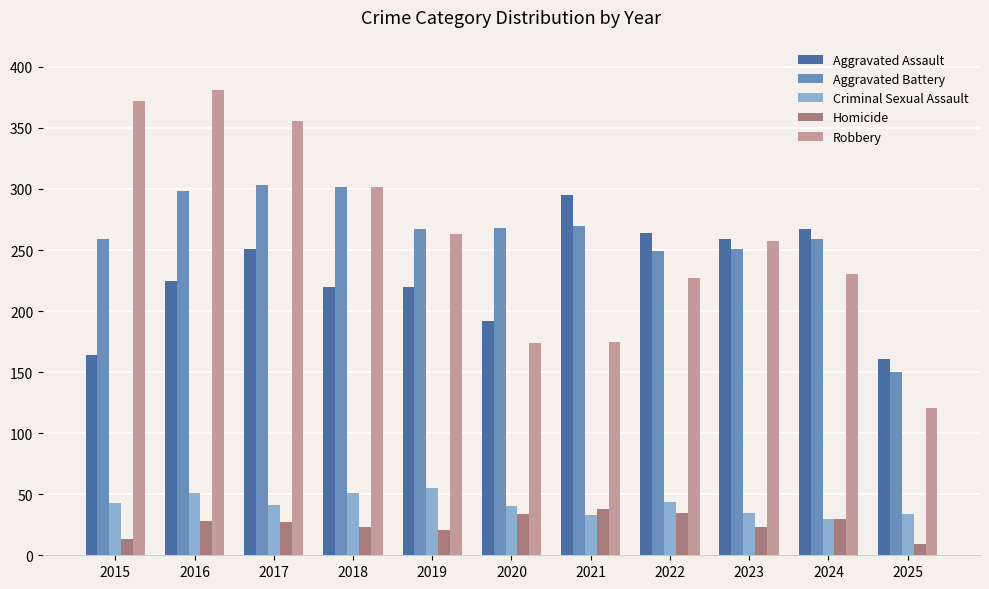

What are all the series names shown in the legend?

Aggravated Assault, Aggravated Battery, Criminal Sexual Assault, Homicide, Robbery